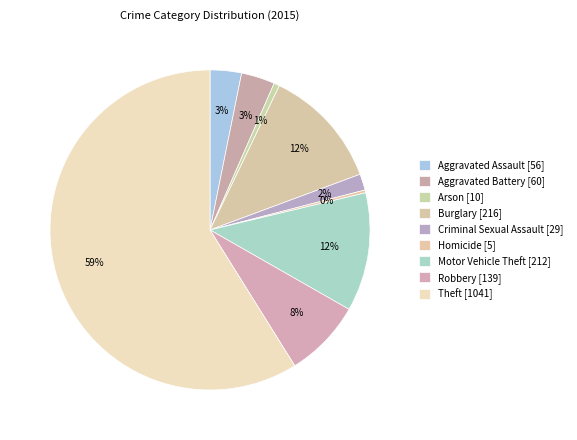

To the nearest percent, what is the difference between the largest and smallest slice percentages?

59%